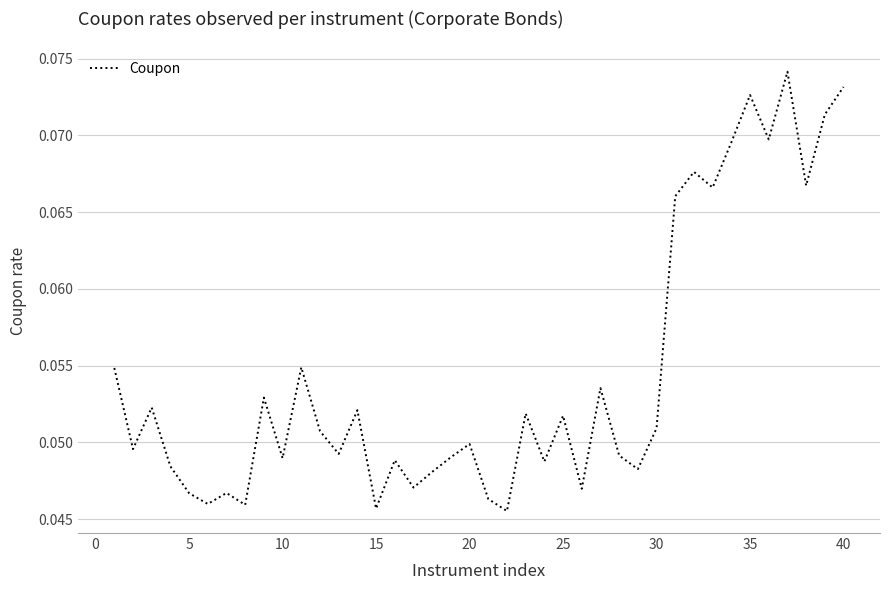

True or false: there are more than 1 points higher than both neighbors.

True